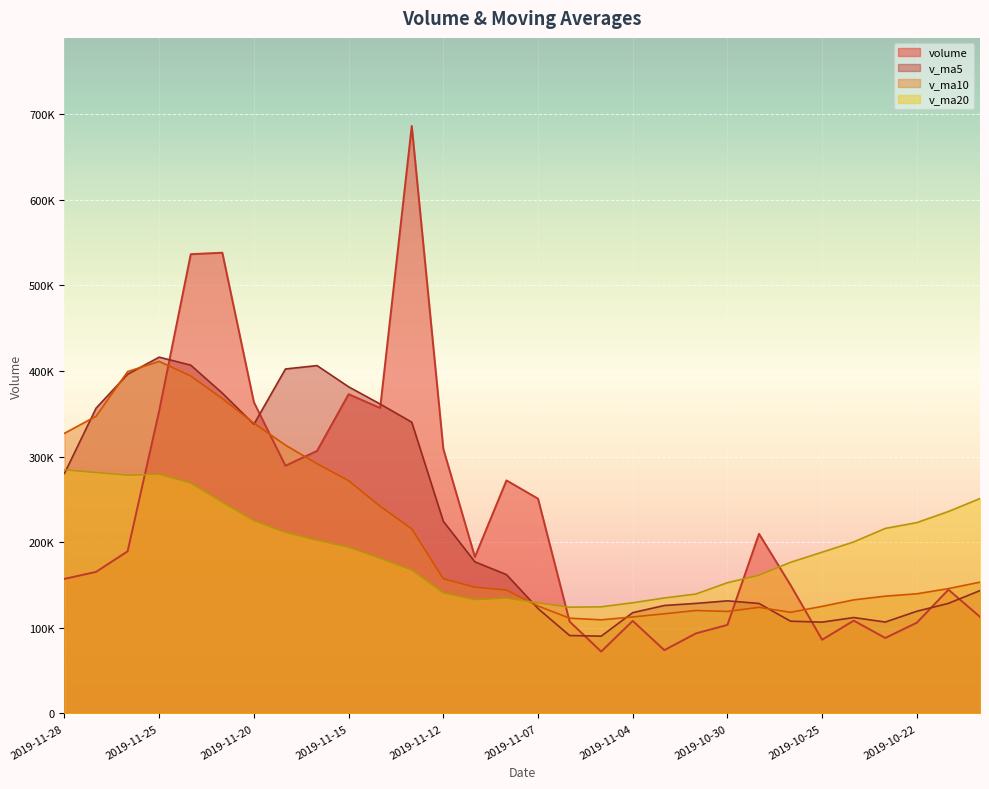

How many lines are shown in the chart?

4